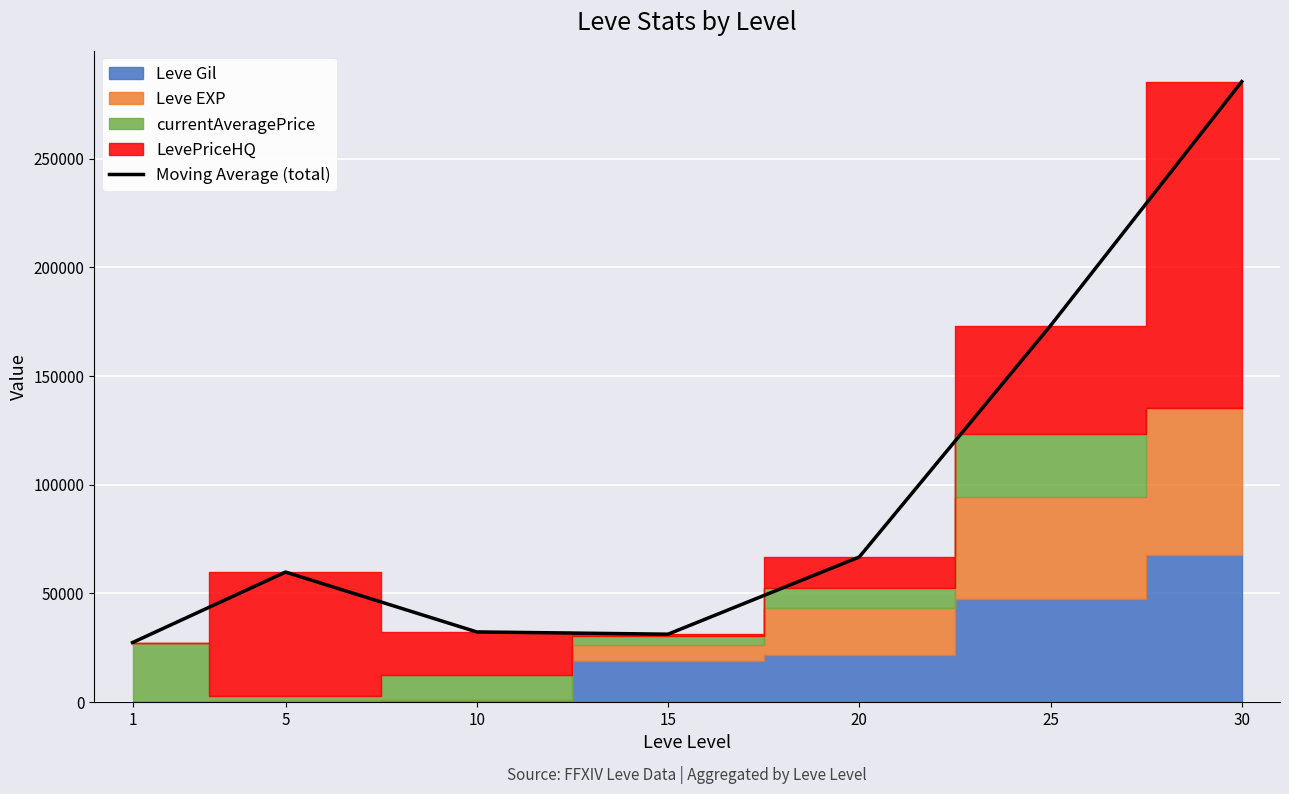

What is the value of the 7th point from the left?

285460